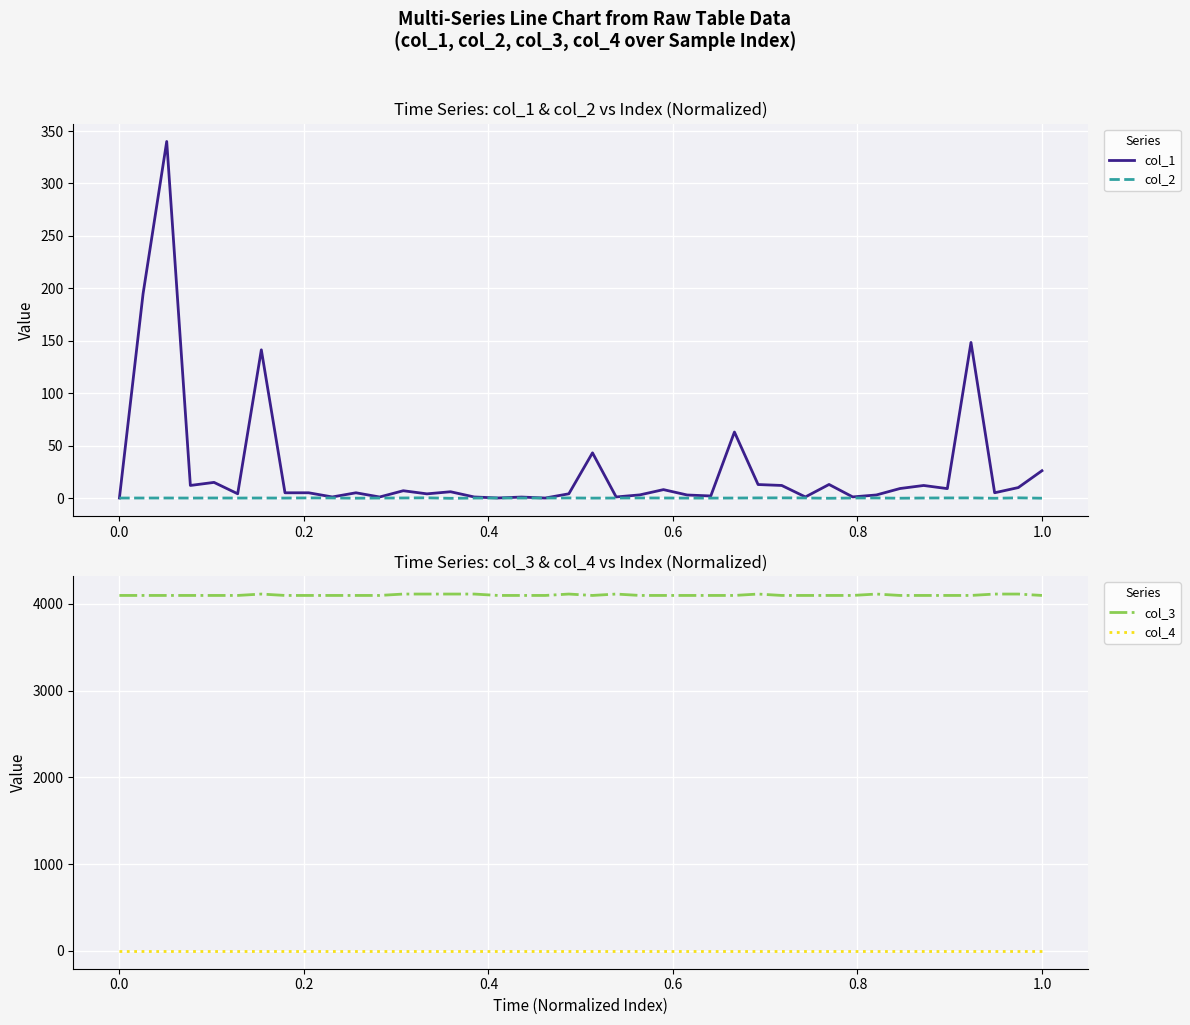

True or false: col_4 and col_3 cross at least once.

False